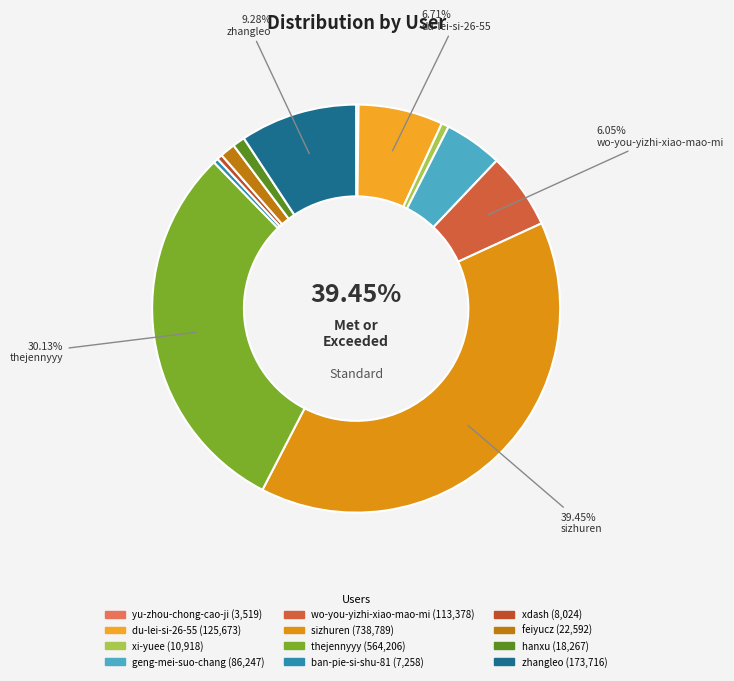

Does du-lei-si-26-55 account for over 50% of the chart?

No